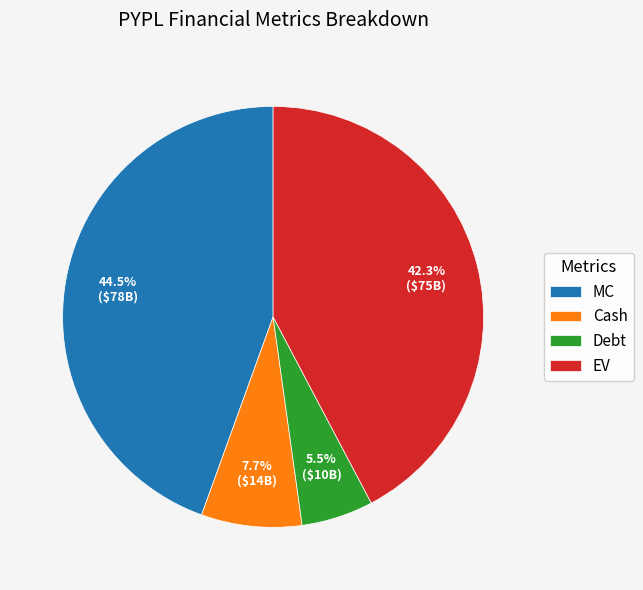

Which has a higher value, MC or EV?

MC